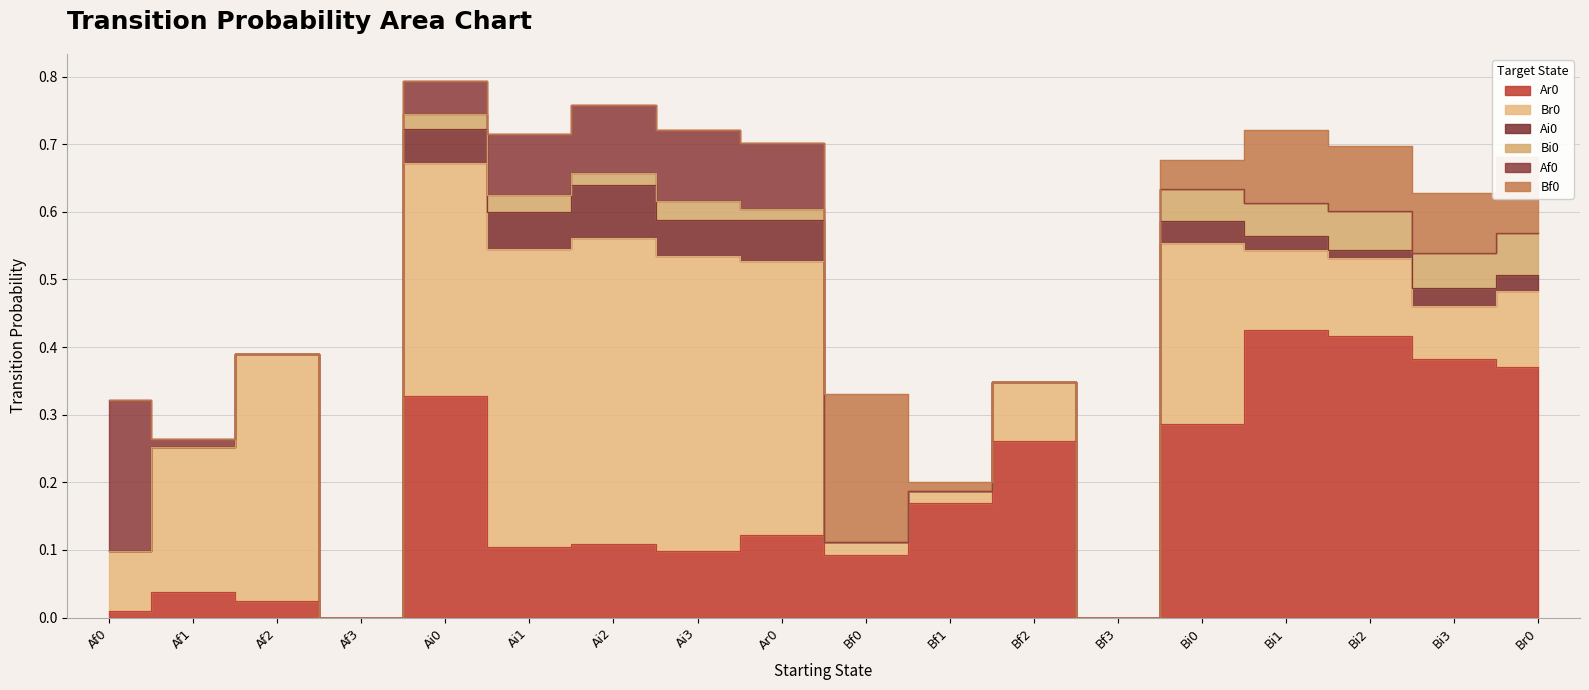

How many positive values does the Bf0 series have?

7